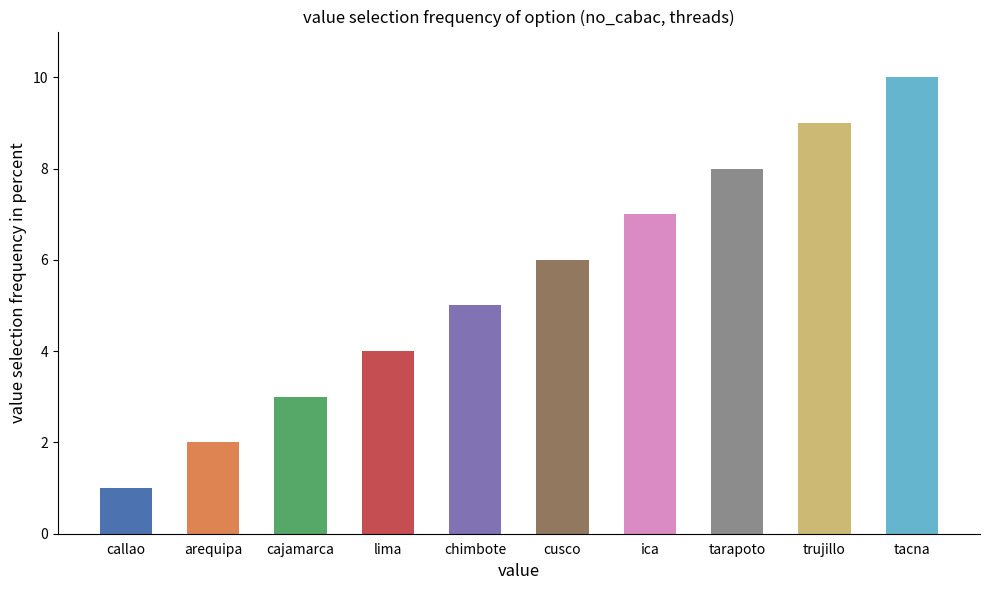

What is the ratio of the value at cusco to the value at chimbote?

1.2